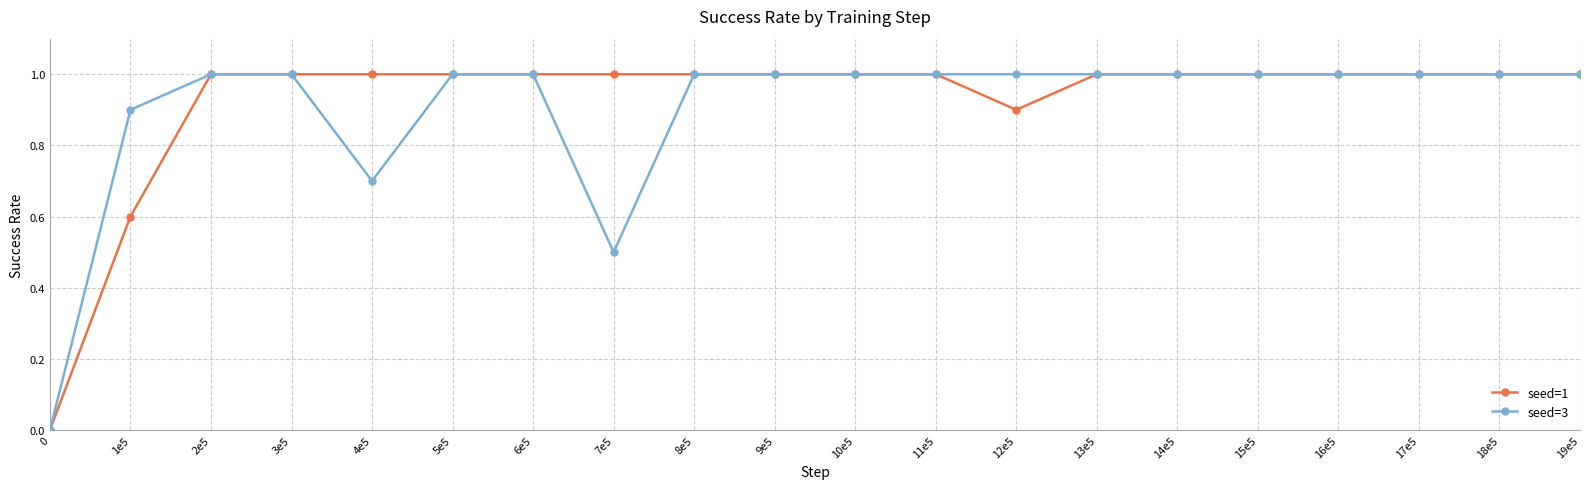

At which category does seed=3 reach its first local valley?

4e5